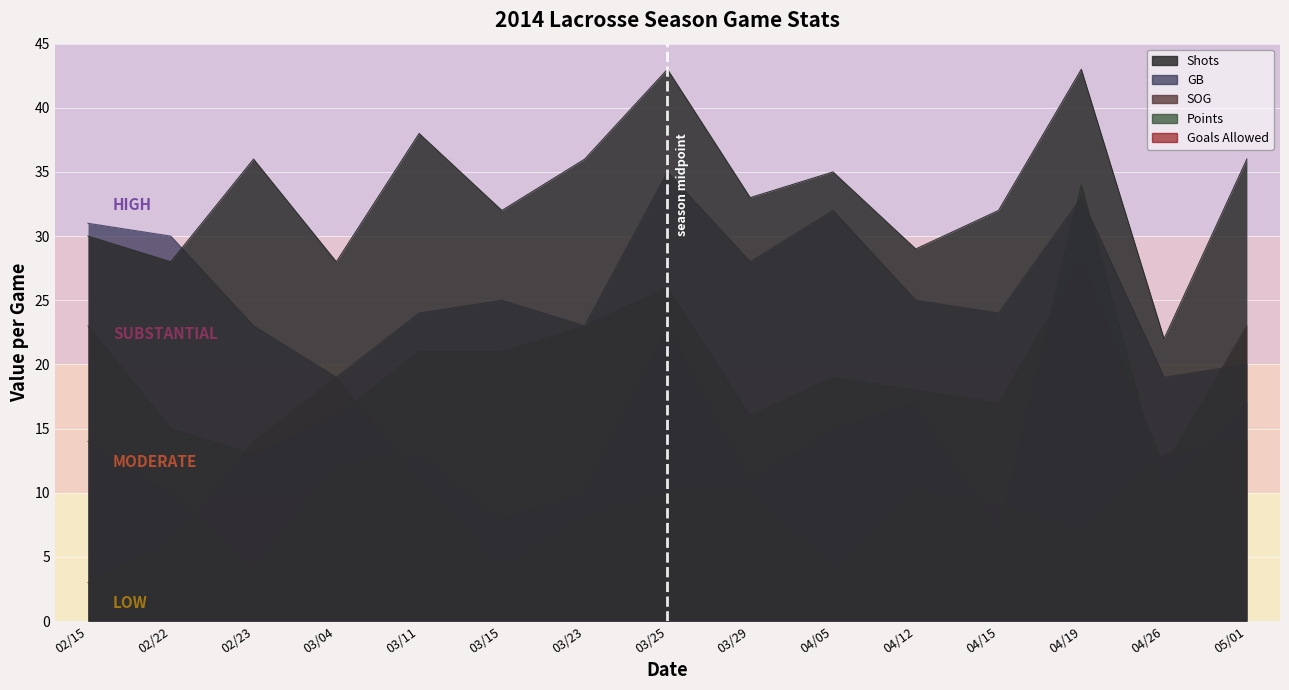

Which category has the highest value in the Goals Allowed series?

03/04